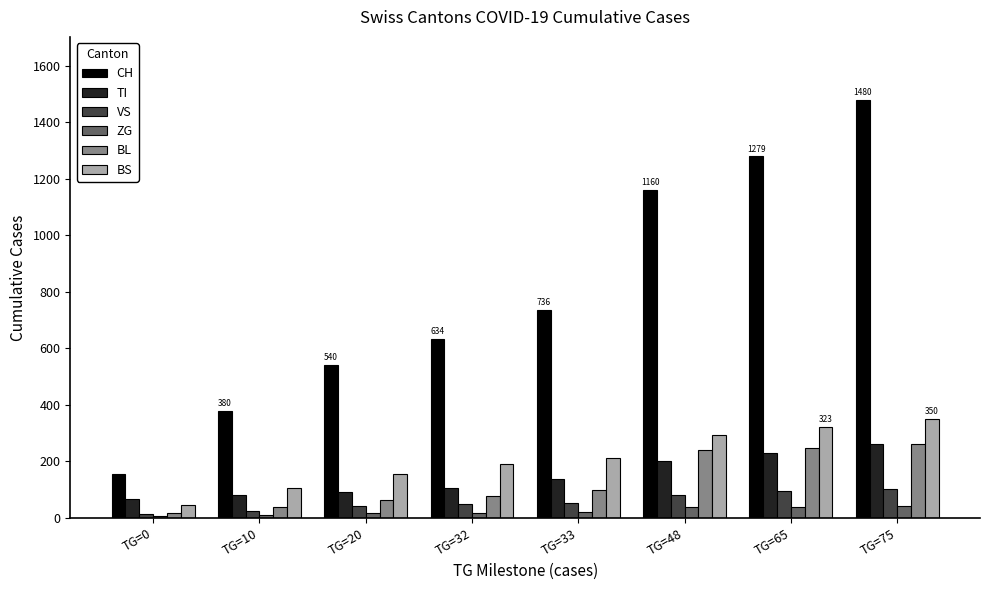

At which category does the chart reach its peak across all series?

TG=75